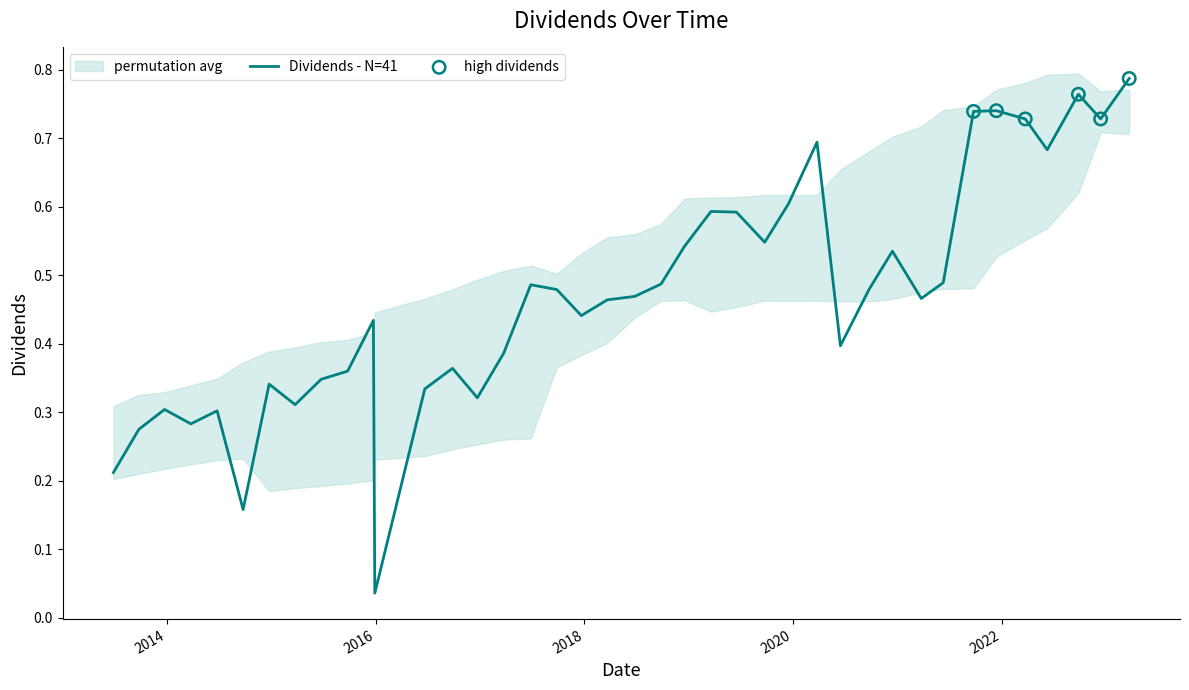

Between 2023-03-23 and 2017-03-24, which is larger?

2023-03-23